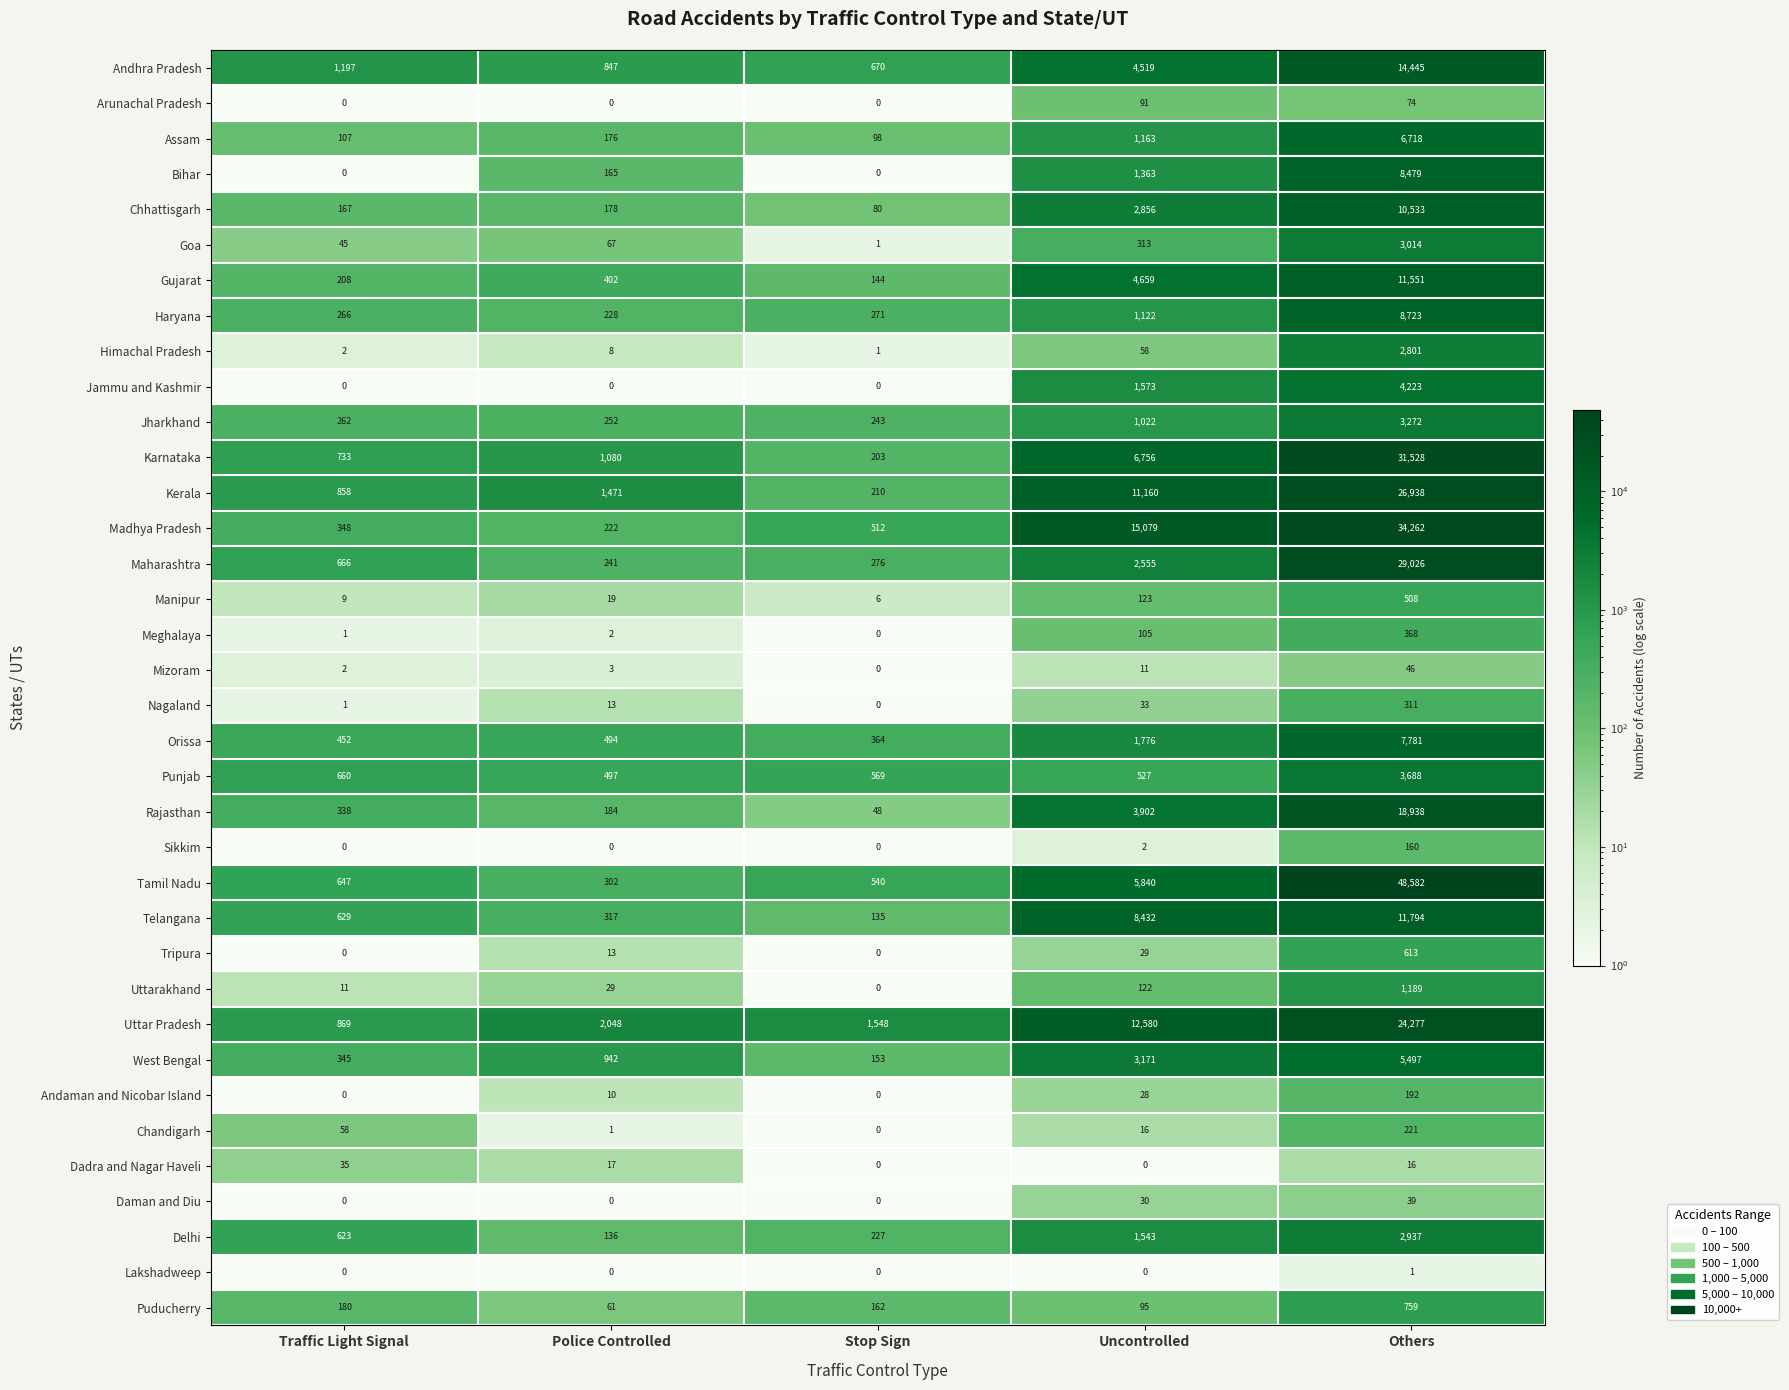

How many series are shown in this chart?

36